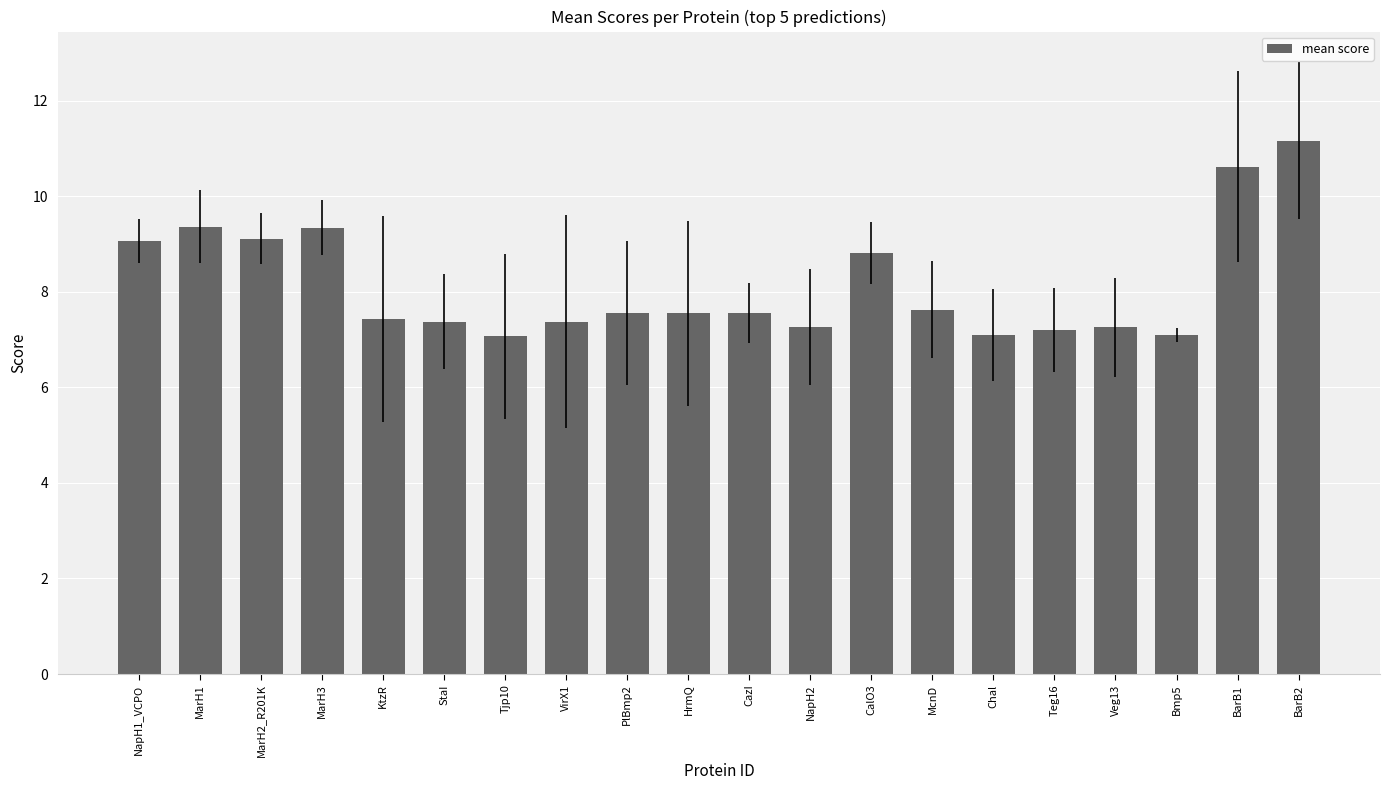

What is the sum of the values at MarH1 and PlBmp2?

16.9